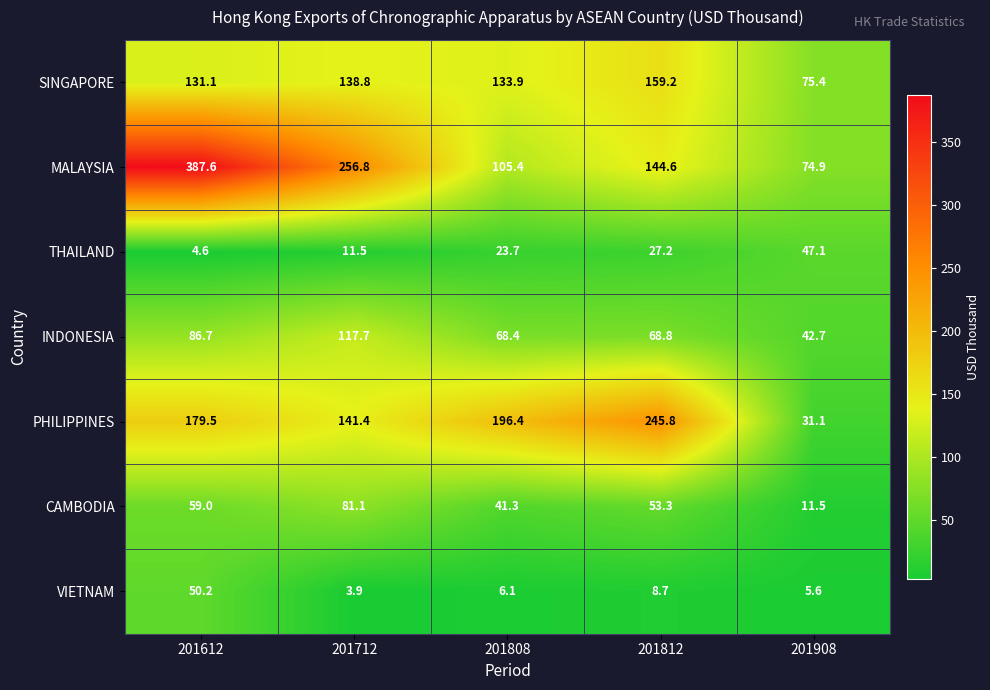

Which label corresponds to the smallest value in the chart?

201712